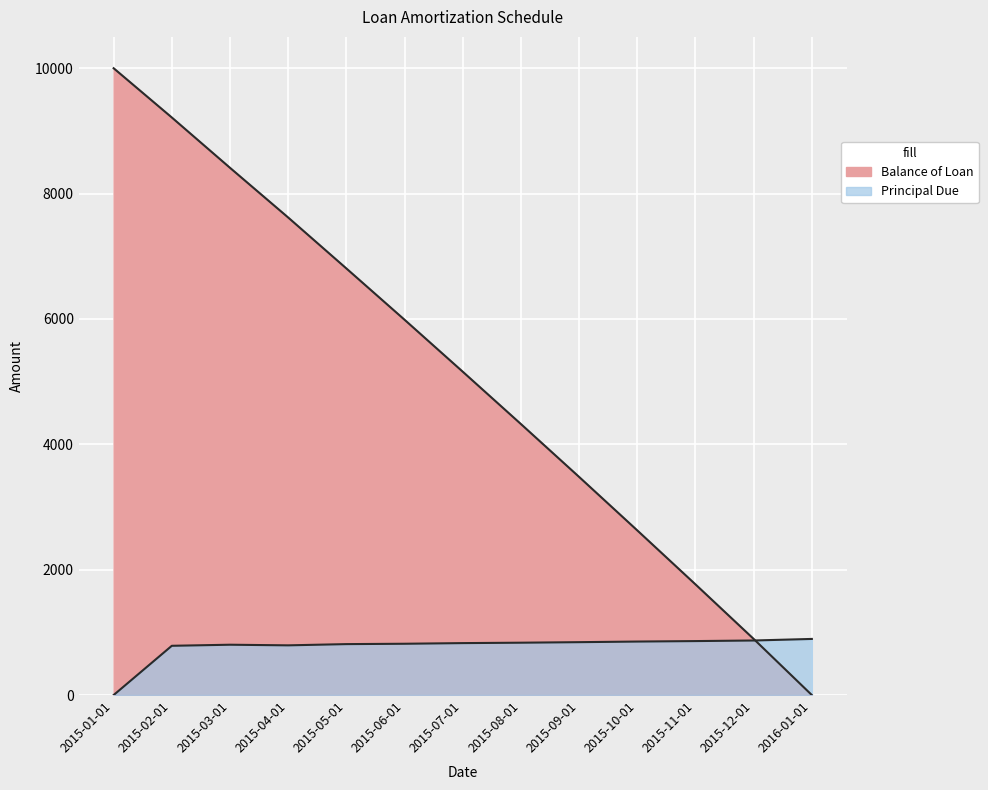

List the series in order of their peak value, lowest first.

Principal Due, Balance of Loan